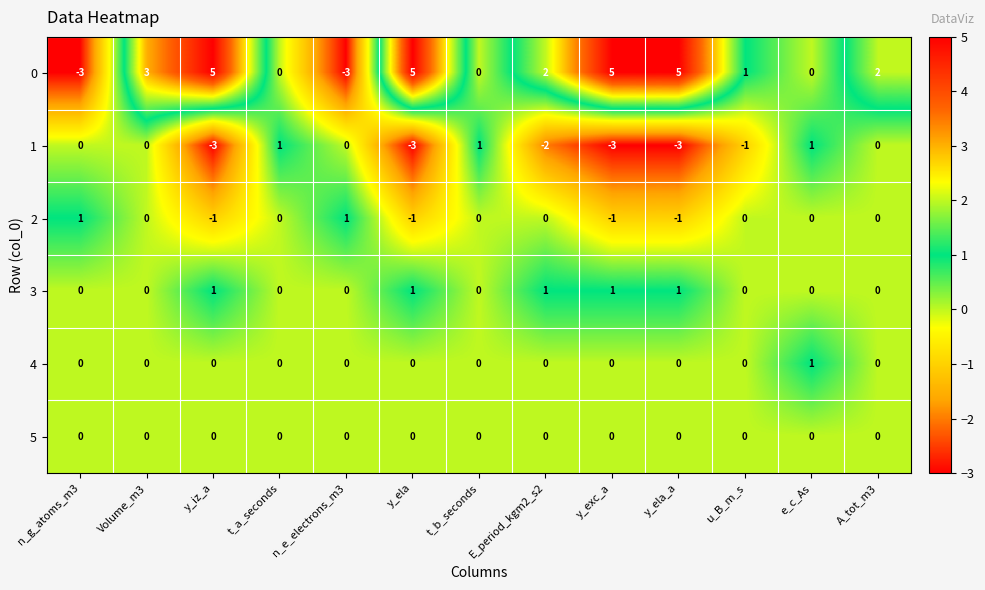

What is the approximate value of 0 at y_ela?

5